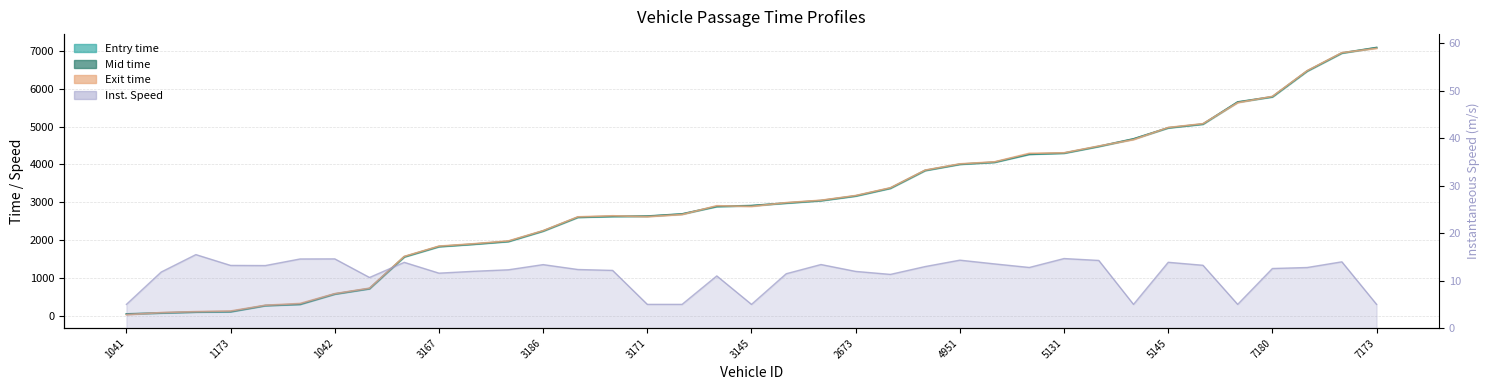

True or false: entry_line and instspeed_line intersect in this chart.

False